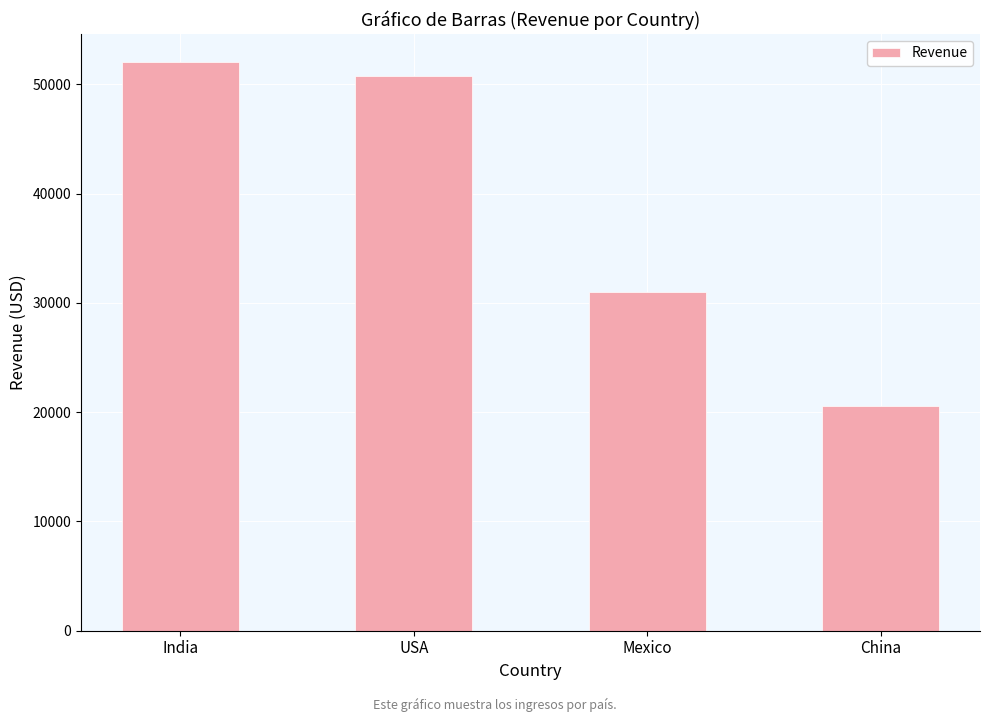

Reading left to right, extract all data points from this chart.

India=52000	USA=50800	Mexico=31000	China=20600